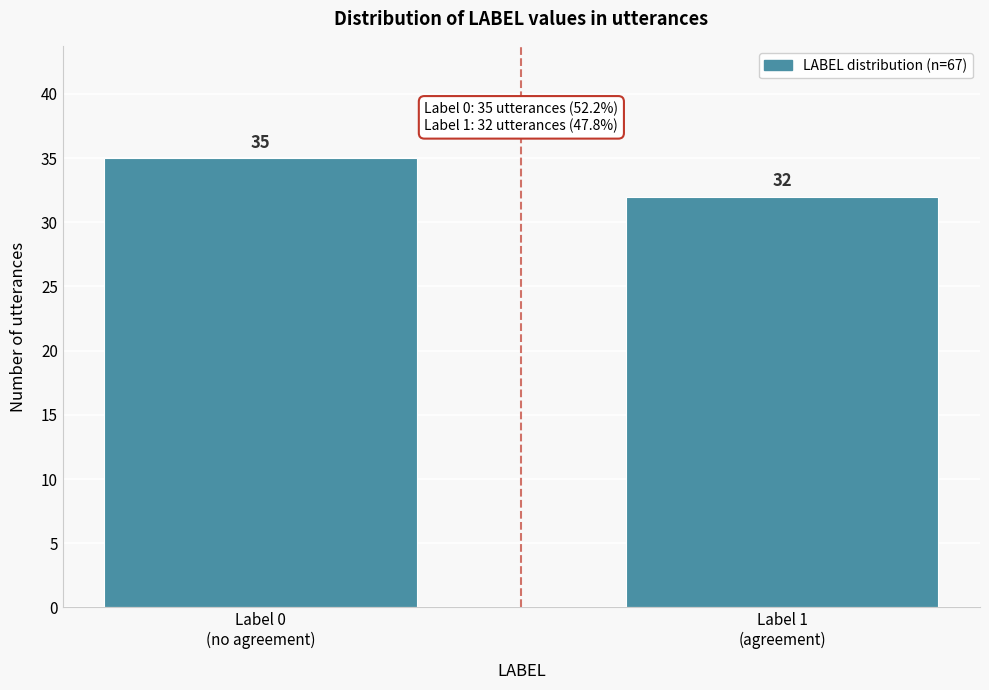

Reading left to right, what are all the values shown in this chart?

35	32